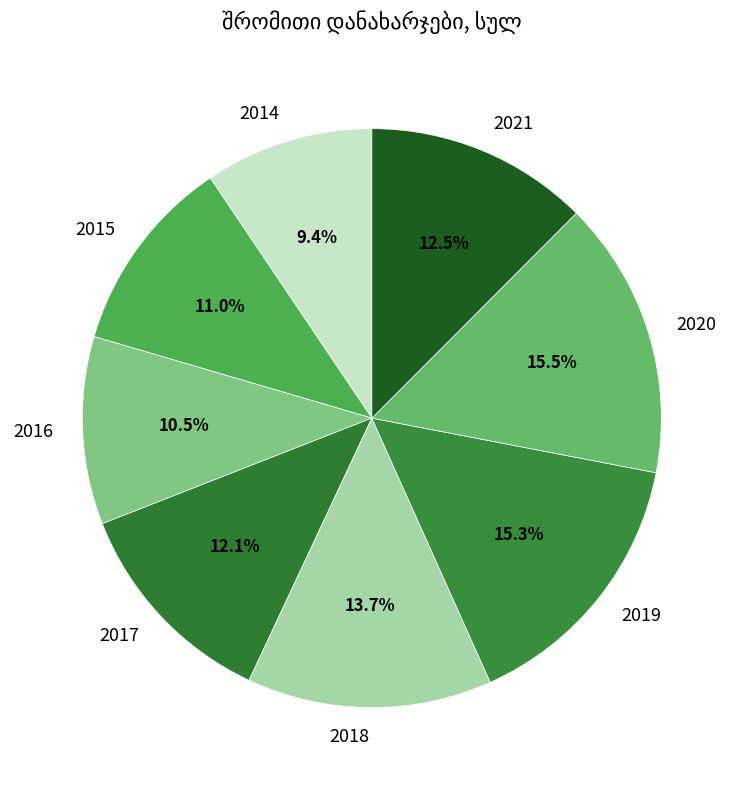

What is the smallest slice in the pie chart?

2014